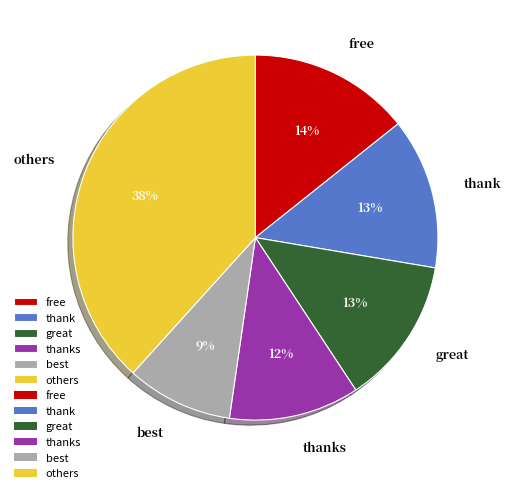

Does any single category account for the majority?

No